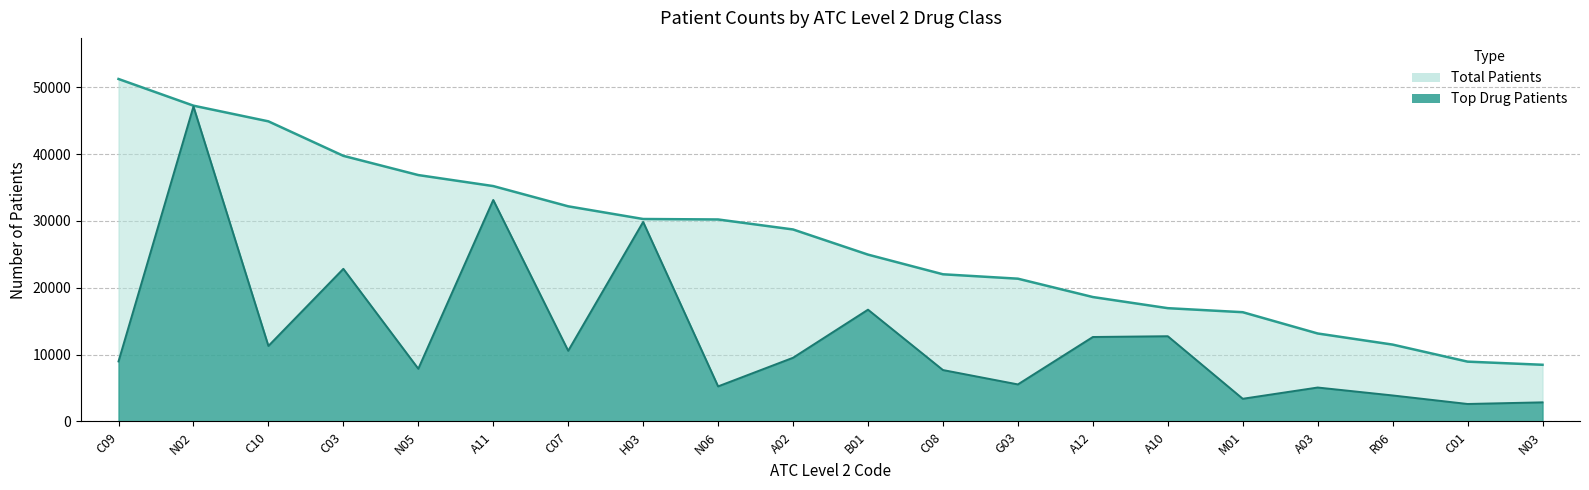

At which category is the sum across all series the highest?

N02